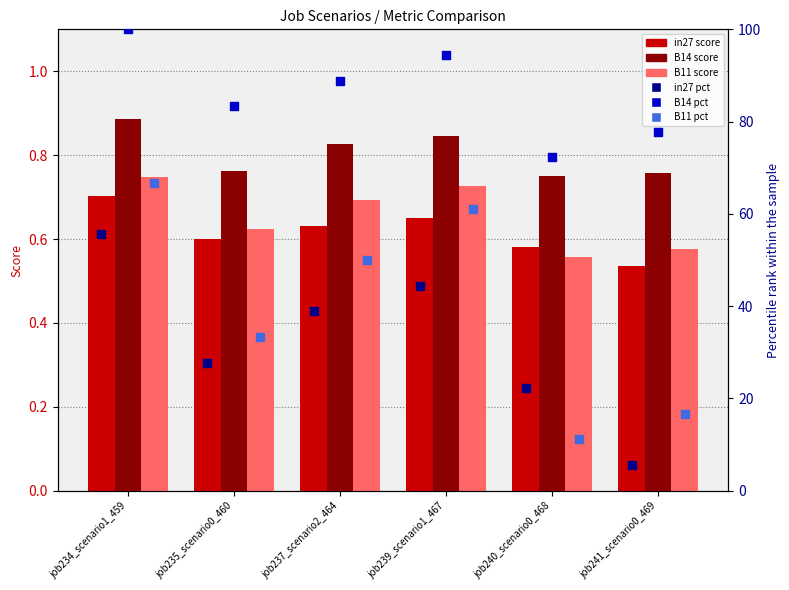

Which series has the largest Y range (max minus min)?

B11 pct